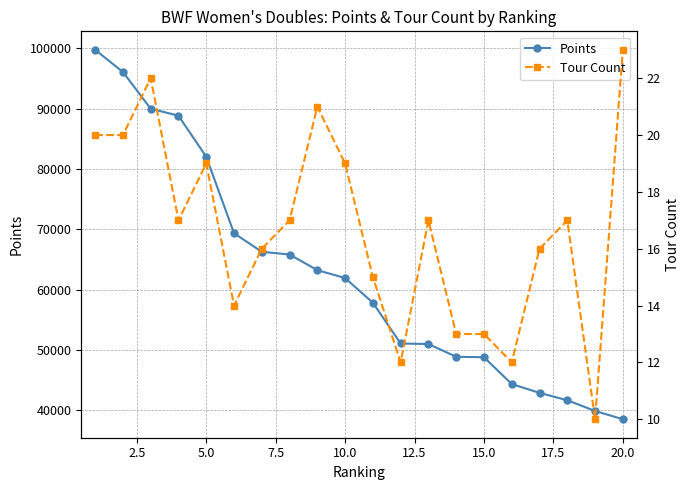

True or false: Tour Count and Points cross at least once.

False